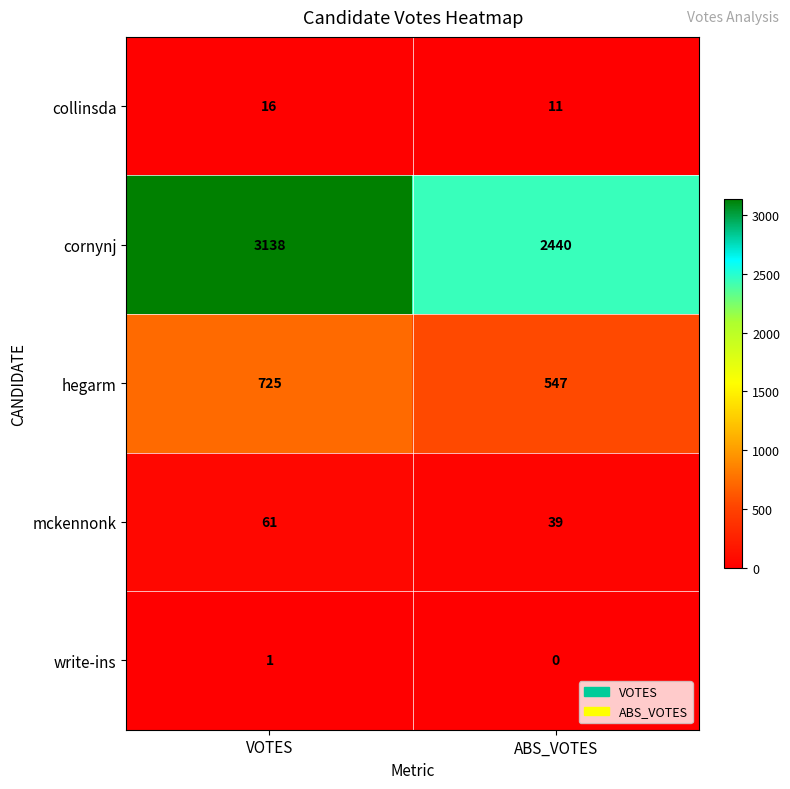

What is the average value of the hegarm series?

636